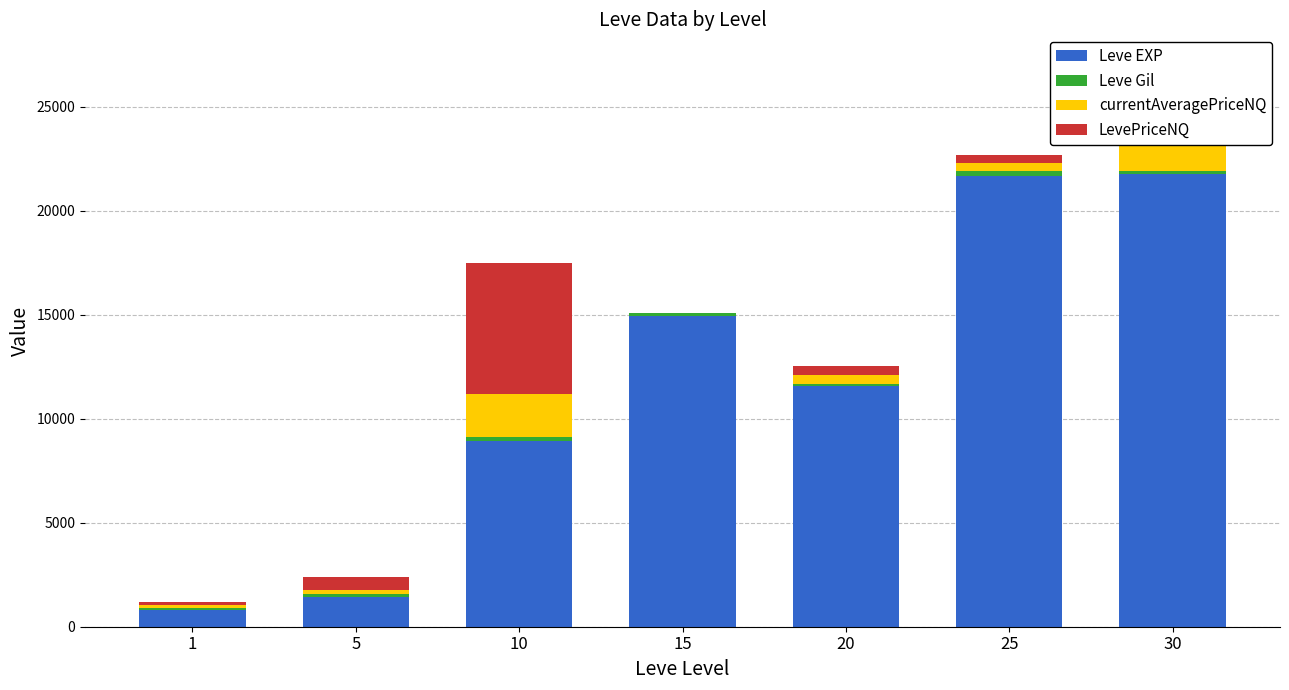

What are all the series names shown in the legend?

Leve EXP, Leve Gil, currentAveragePriceNQ, LevePriceNQ